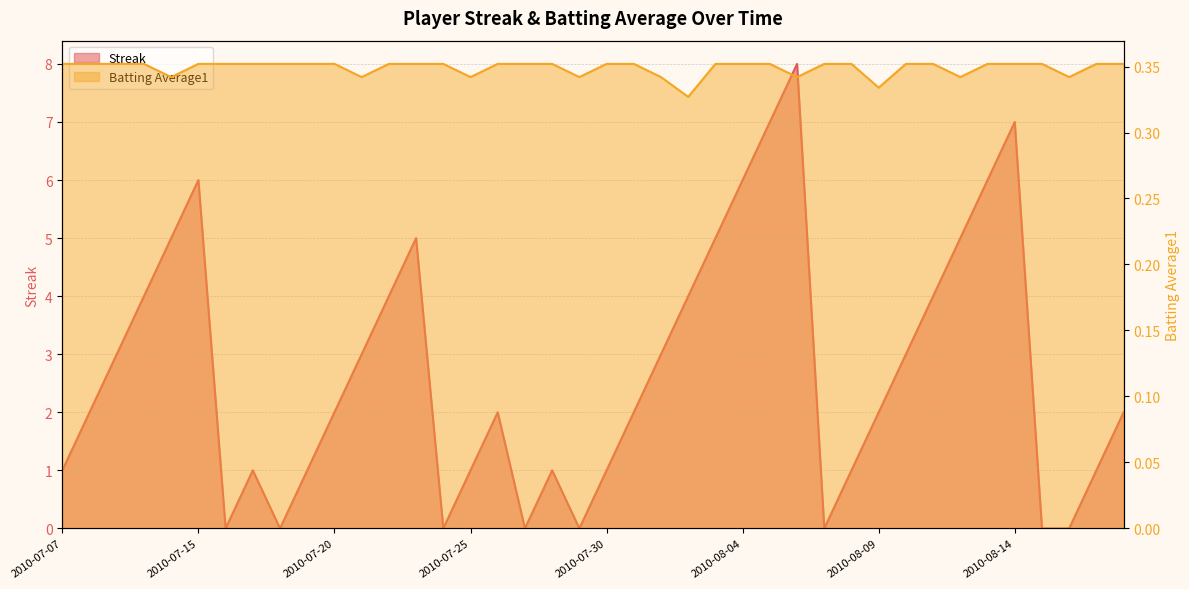

How many Batting Average1 values are between 0 and 1?

40